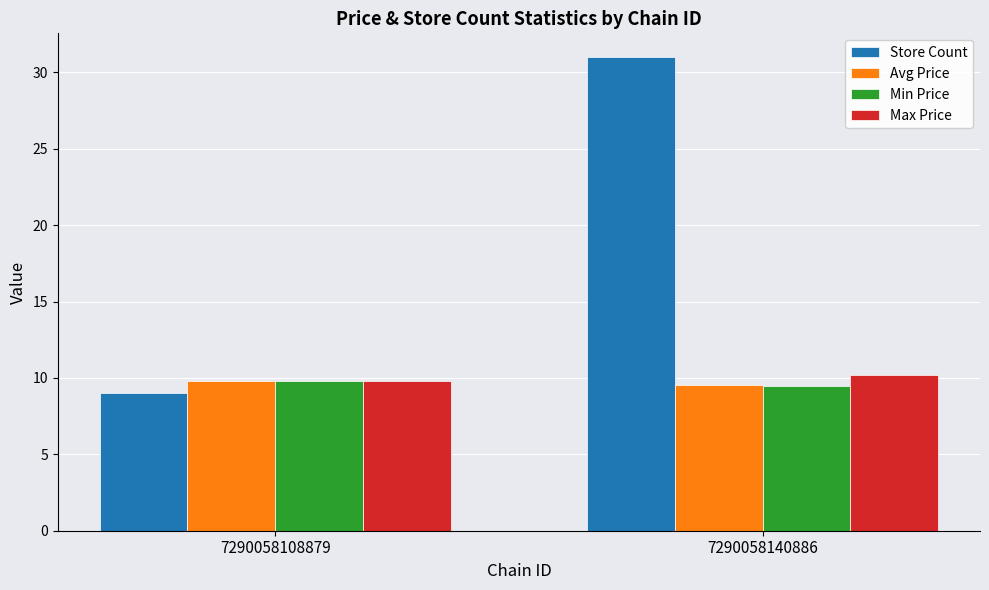

What is the spread (max minus min) of values at 7290058140886?

21.5